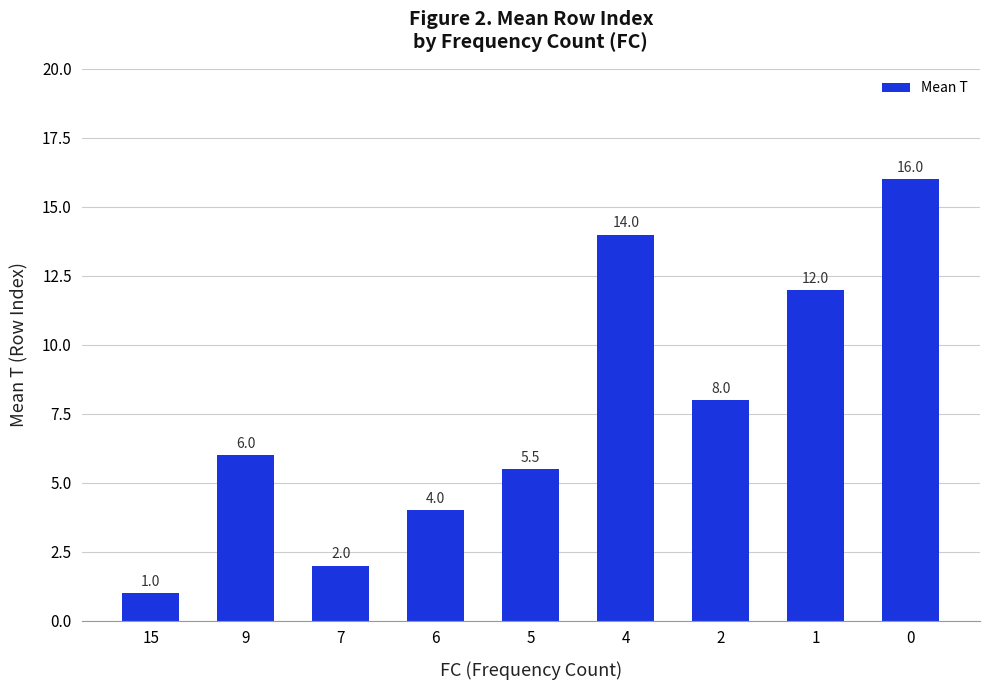

Does the chart contain any negative values?

No